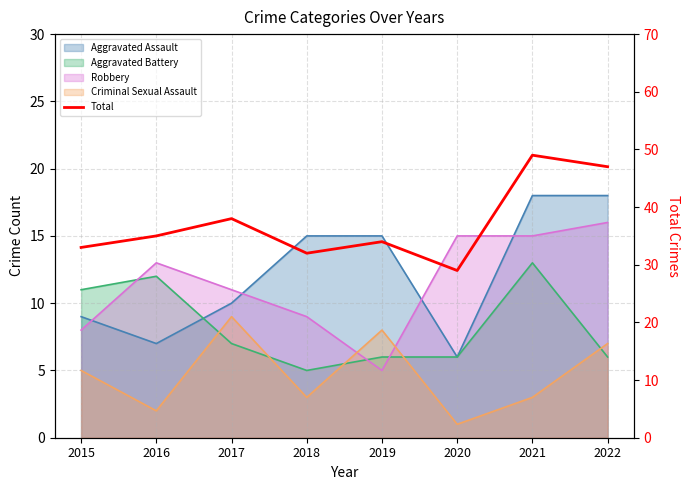

What is the ratio of the value at 2019 to the value at 2021?

0.7